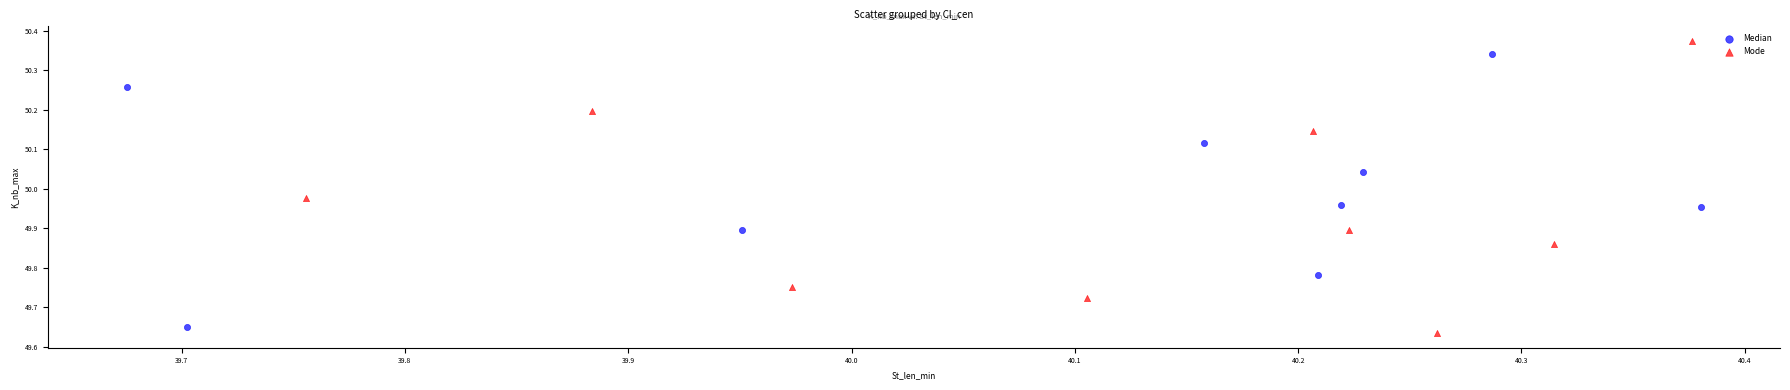

Which series has the widest spread of Y values?

Mode